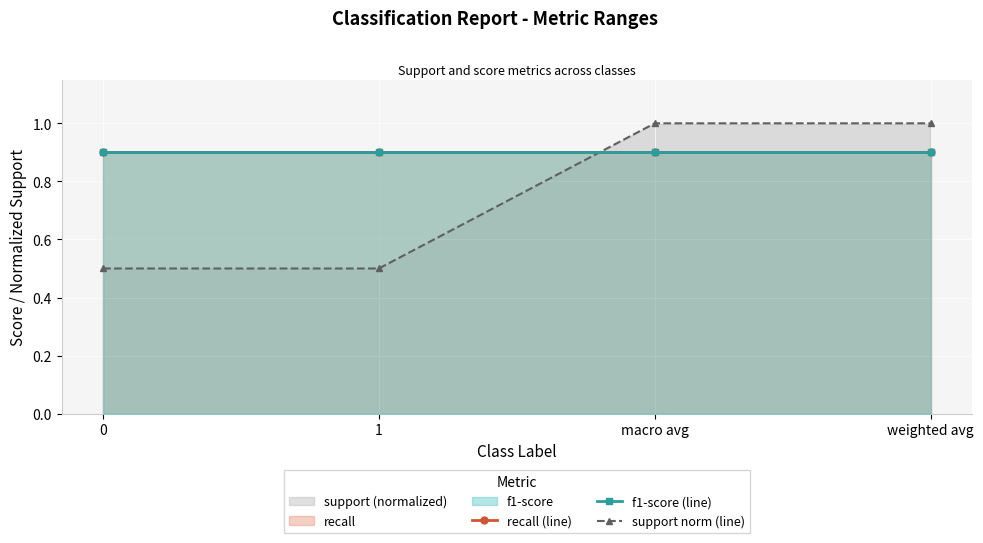

What position from the right is 1?

3